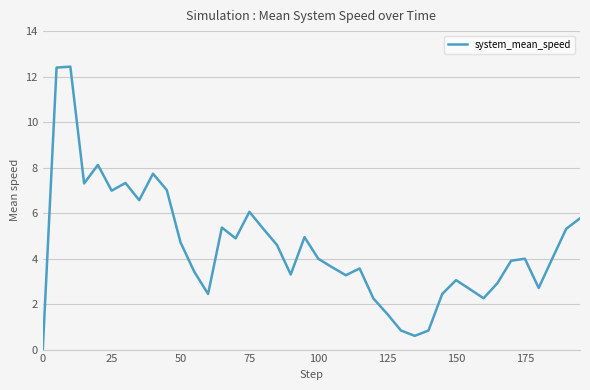

What is the greatest value displayed?

12.4